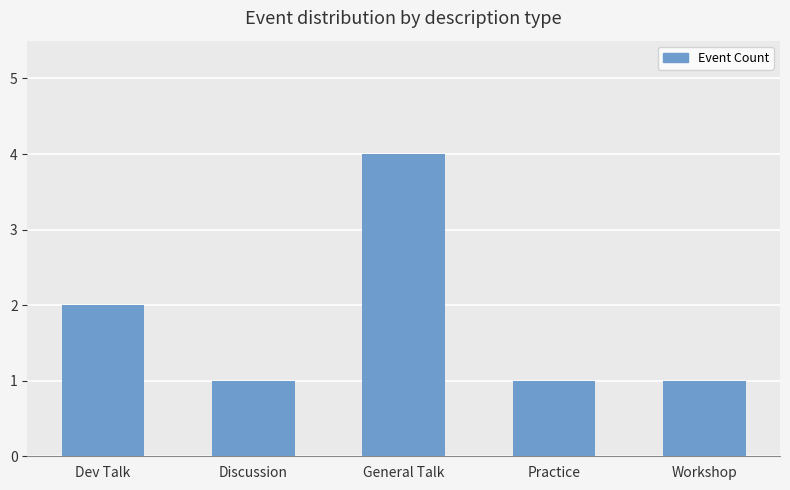

Which has a higher value, Practice or Dev Talk?

Dev Talk